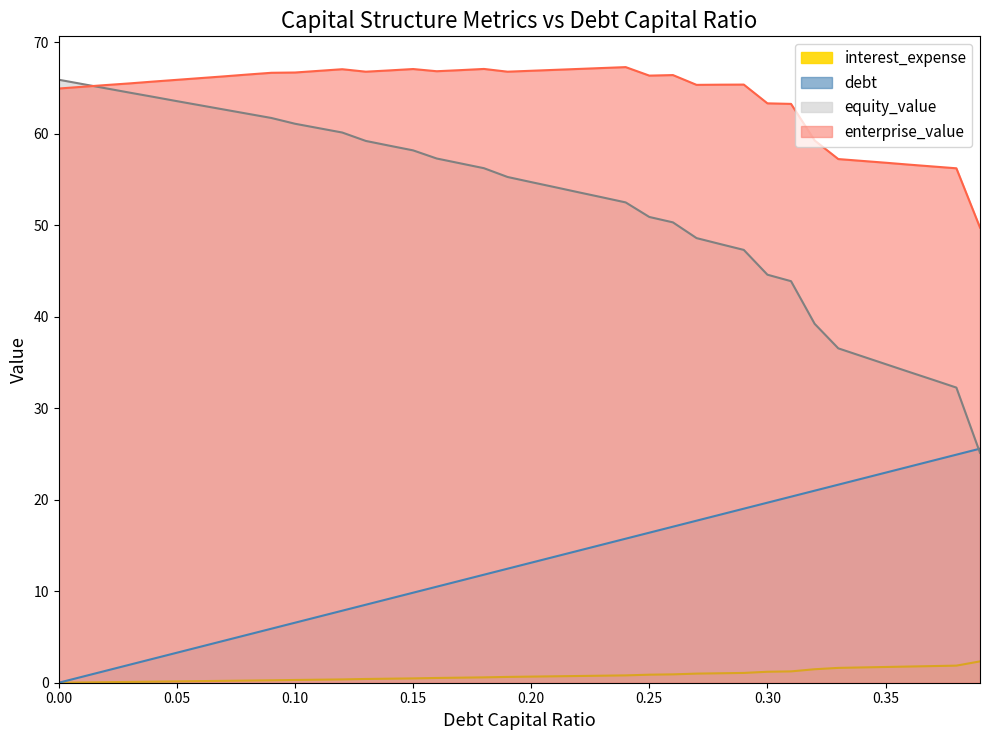

Reading right to left, transcribe all the data shown in this chart.

equity_value: 0.39=25.1	0.38=32.3	0.37=33.1	0.36=34.0	0.35=34.8	0.34=35.7	0.33=36.5	0.32=39.2	0.31=43.9	0.3=44.6	0.29=47.3	0.28=48.0	0.27=48.6	0.26=50.3	0.25=50.9	0.24=52.5	0.23=53.1	0.22=53.6	0.21=54.2	0.2=54.7	0.19=55.3	0.18=56.2	0.17=56.8	0.16=57.3	0.15=58.2	0.14=58.7	0.13=59.2	0.12=60.1	0.11=60.6	0.1=61.1	0.09=61.7	0.08=62.2	0.07=62.6	0.06=63.1	0.05=63.6	0.04=64.0	0.03=64.5	0.02=65.0	0.01=65.4	0.0=65.9
enterprise_value: 0.39=49.8	0.38=56.2	0.37=56.4	0.36=56.6	0.35=56.8	0.34=57.0	0.33=57.2	0.32=59.3	0.31=63.3	0.3=63.3	0.29=65.4	0.28=65.4	0.27=65.3	0.26=66.4	0.25=66.4	0.24=67.3	0.23=67.2	0.22=67.1	0.21=67.0	0.2=66.9	0.19=66.8	0.18=67.1	0.17=67.0	0.16=66.8	0.15=67.1	0.14=66.9	0.13=66.8	0.12=67.1	0.11=66.9	0.1=66.7	0.09=66.7	0.08=66.5	0.07=66.3	0.06=66.1	0.05=65.9	0.04=65.7	0.03=65.5	0.02=65.3	0.01=65.1	0.0=65.0
debt: 0.39=25.6	0.38=24.9	0.37=24.3	0.36=23.6	0.35=23.0	0.34=22.3	0.33=21.6	0.32=21.0	0.31=20.3	0.3=19.7	0.29=19.0	0.28=18.4	0.27=17.7	0.26=17.1	0.25=16.4	0.24=15.7	0.23=15.1	0.22=14.4	0.21=13.8	0.2=13.1	0.19=12.5	0.18=11.8	0.17=11.2	0.16=10.5	0.15=9.8	0.14=9.2	0.13=8.5	0.12=7.9	0.11=7.2	0.1=6.6	0.09=5.9	0.08=5.2	0.07=4.6	0.06=3.9	0.05=3.3	0.04=2.6	0.03=2.0	0.02=1.3	0.01=0.7	0.0=0.0
interest_expense: 0.39=2.3	0.38=1.9	0.37=1.8	0.36=1.8	0.35=1.7	0.34=1.7	0.33=1.6	0.32=1.5	0.31=1.2	0.3=1.2	0.29=1.1	0.28=1.0	0.27=1.0	0.26=0.9	0.25=0.9	0.24=0.8	0.23=0.8	0.22=0.7	0.21=0.7	0.2=0.7	0.19=0.6	0.18=0.6	0.17=0.6	0.16=0.5	0.15=0.5	0.14=0.4	0.13=0.4	0.12=0.4	0.11=0.3	0.1=0.3	0.09=0.3	0.08=0.2	0.07=0.2	0.06=0.2	0.05=0.1	0.04=0.1	0.03=0.1	0.02=0.1	0.01=0.0	0.0=0.0